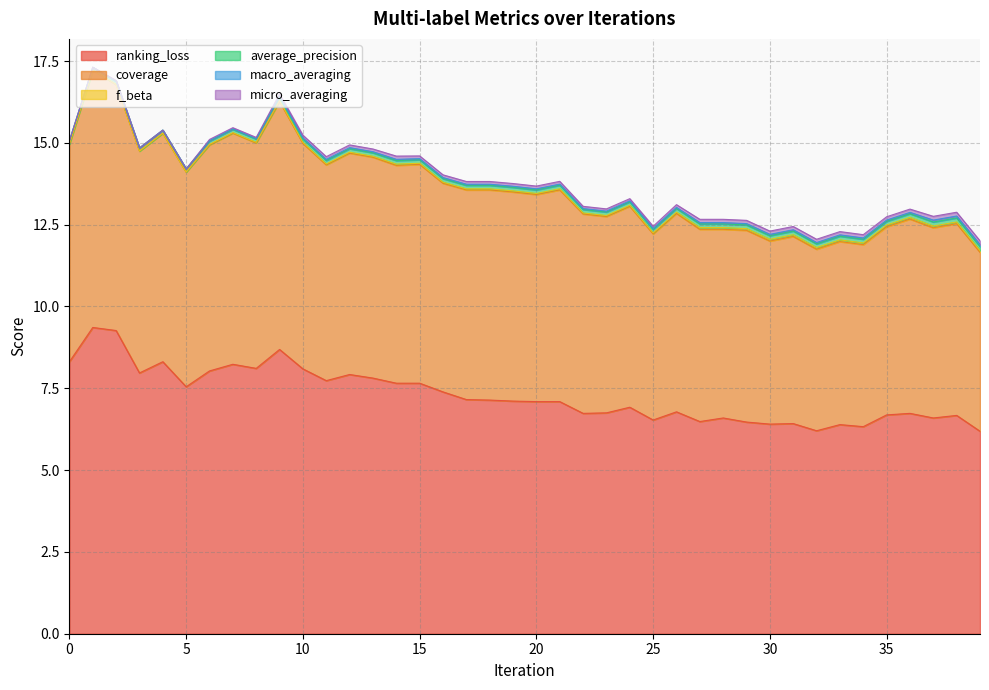

What is the average value of the micro_averaging series?

0.1